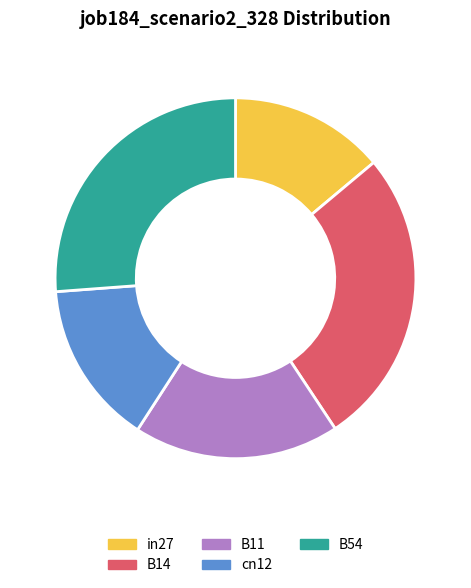

Count the number of slices in the pie.

5